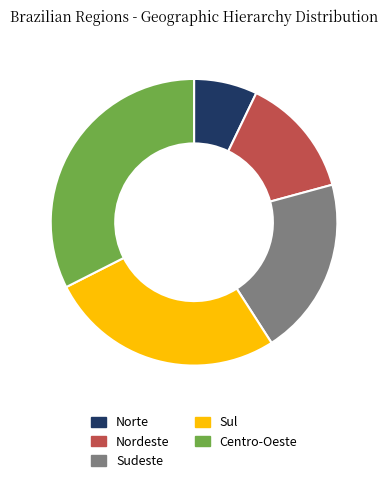

Which slice is the smallest?

Norte